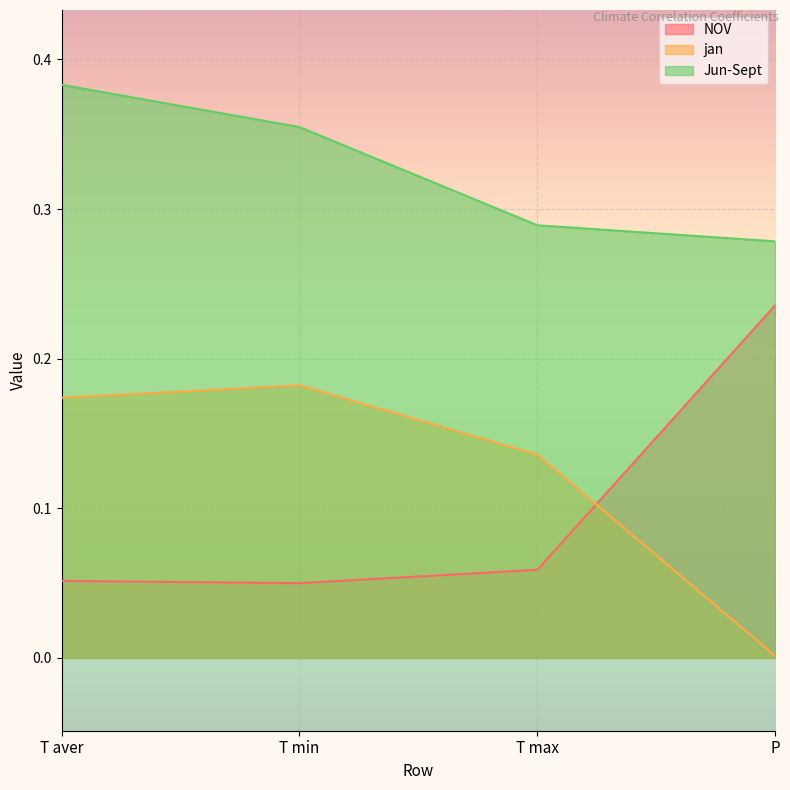

List the labels in order of jan value, largest first.

T min, T aver, T max, P